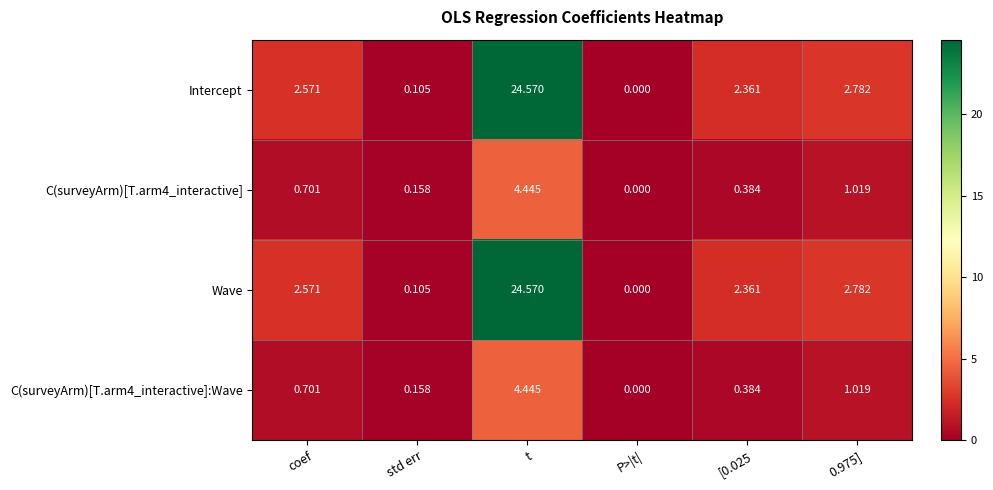

At which category is the sum across all series the highest?

t